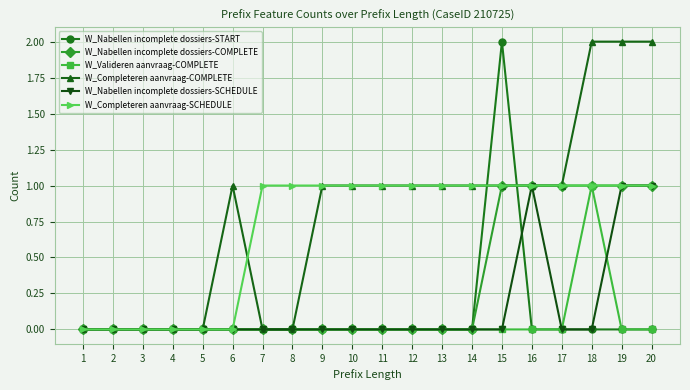

Is the value of W_Completeren aanvraag-COMPLETE at 14 greater than the value of W_Valideren aanvraag-COMPLETE at 3?

Yes